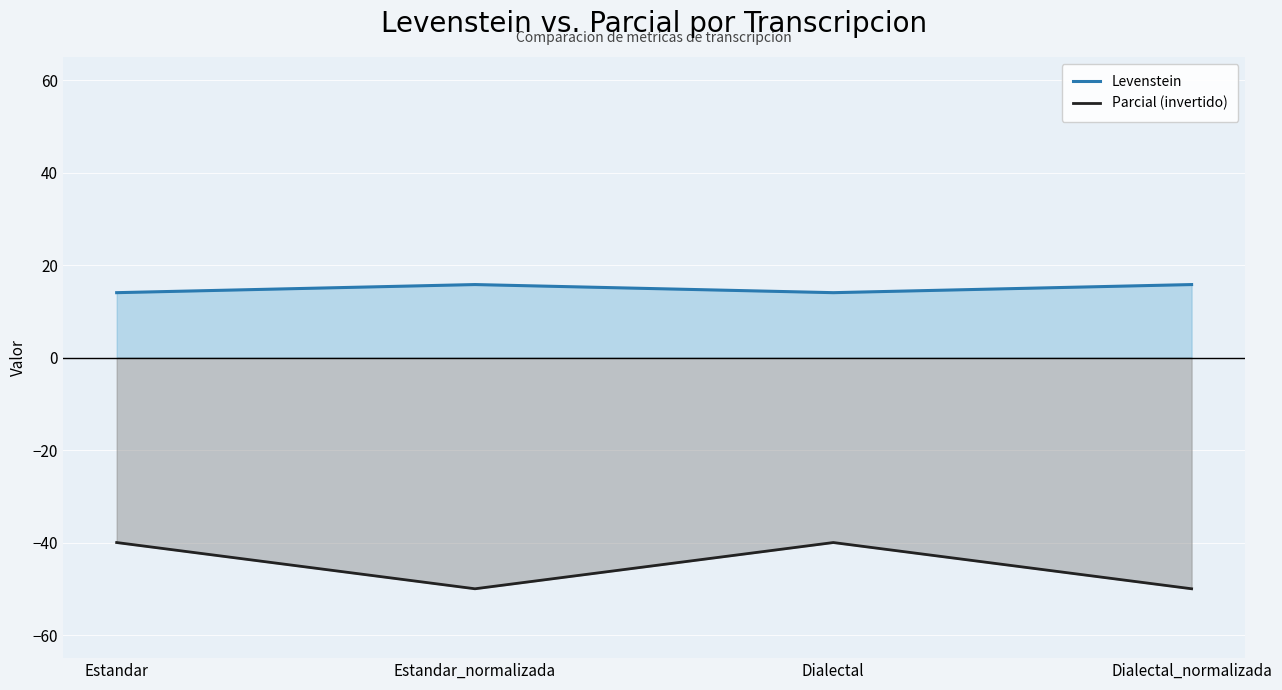

Reading right to left, transcribe all the data shown in this chart.

Levenstein: 15.8	14.0	15.8	14.0
Parcial (invertido): -50.0	-40.0	-50.0	-40.0